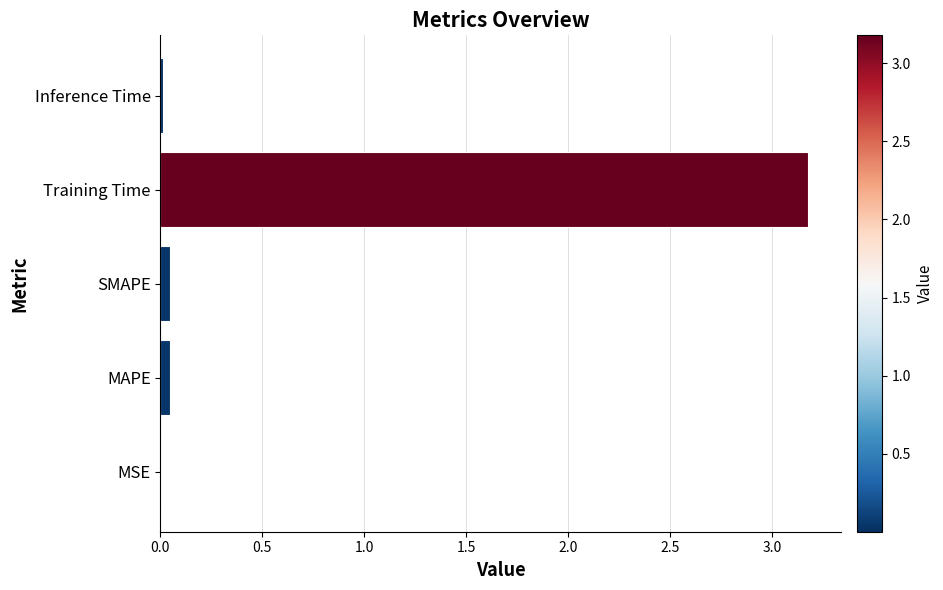

Is it true that the value at Inference Time is 0.0?

True